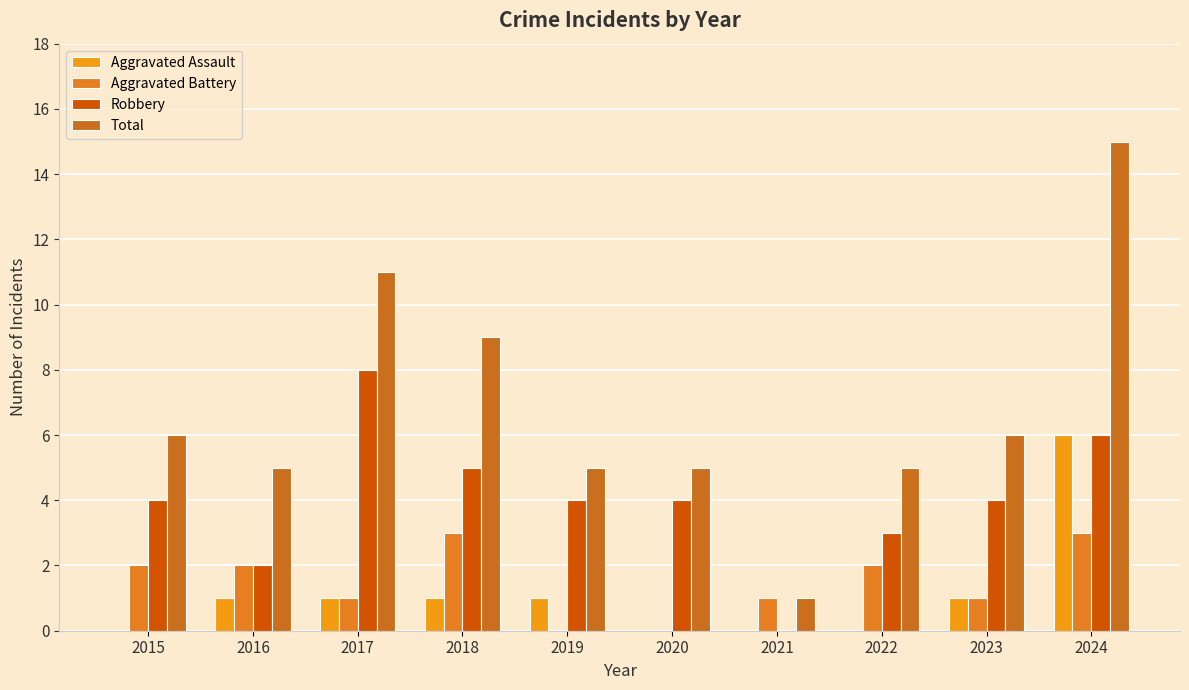

Does the chart contain stacked bars?

No